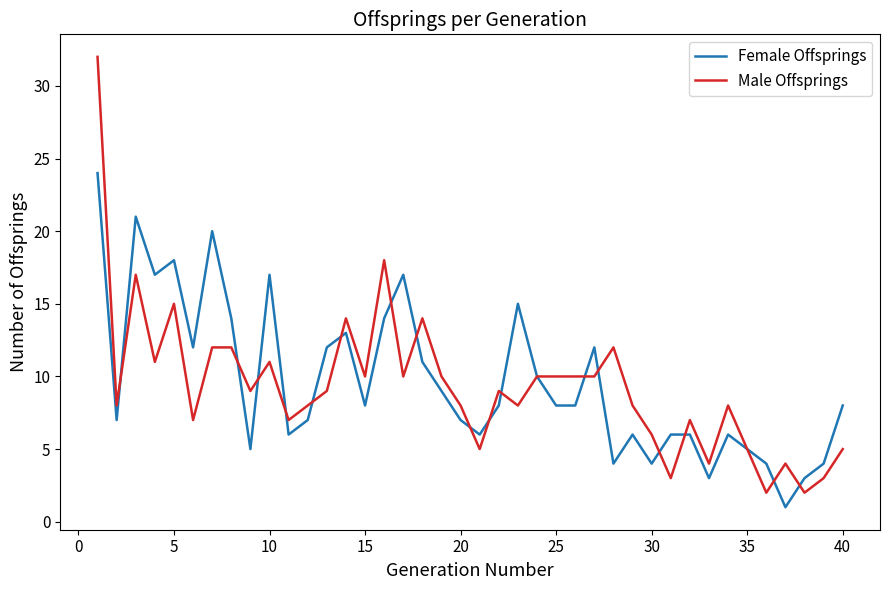

List the series in order of their peak value, highest first.

Male Offsprings, Female Offsprings